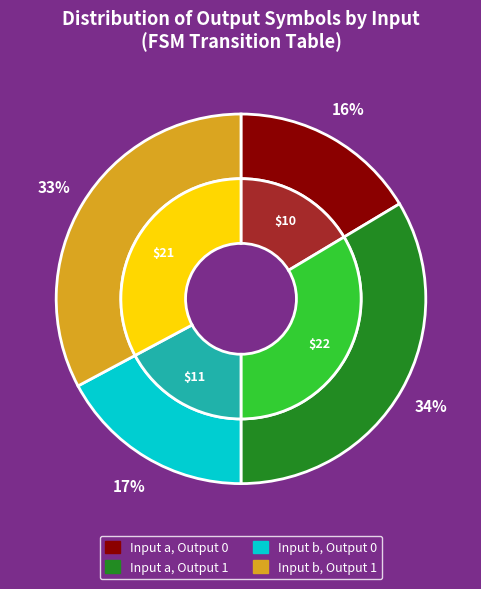

The output_1_b slice represents 33% of the pie. True or false?

True